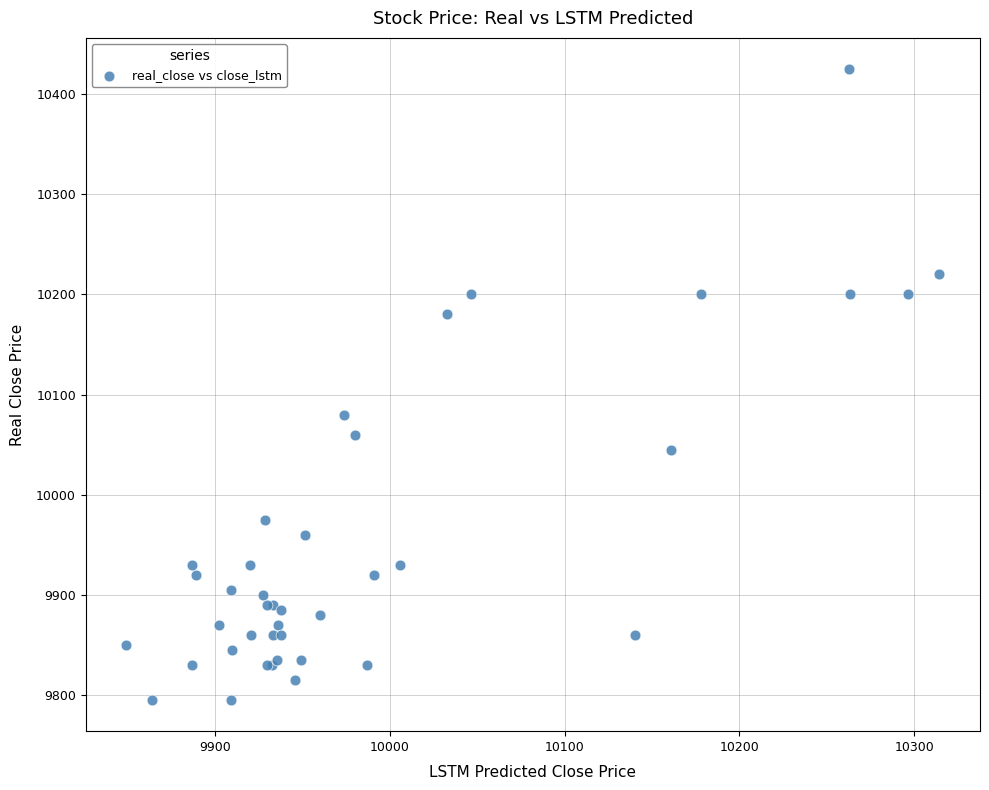

What Y value in the scatter plot is closest to 10110?

10080